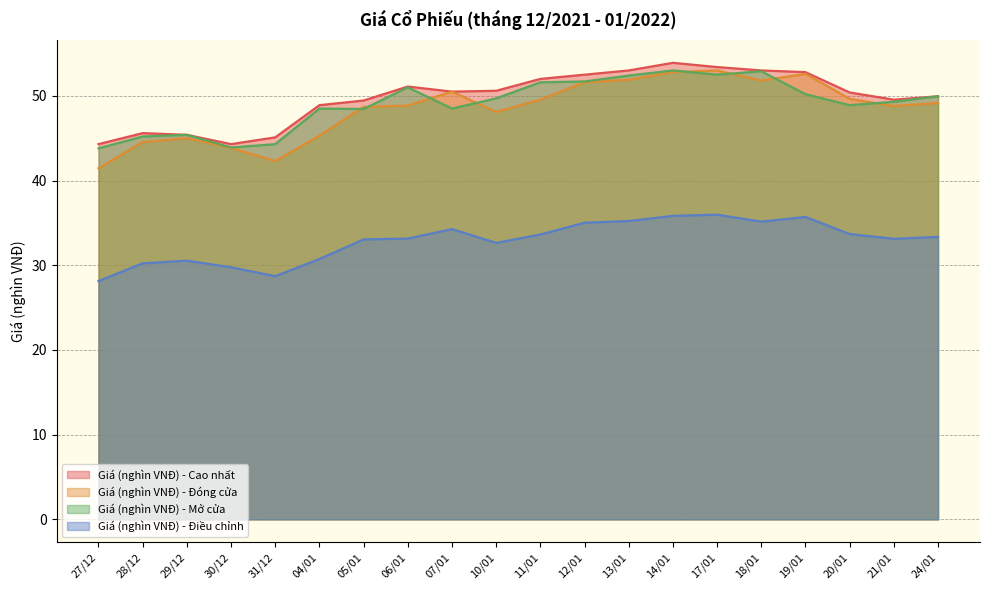

Which series has the widest spread of values?

Giá (nghìn VNĐ) - Đóng cửa